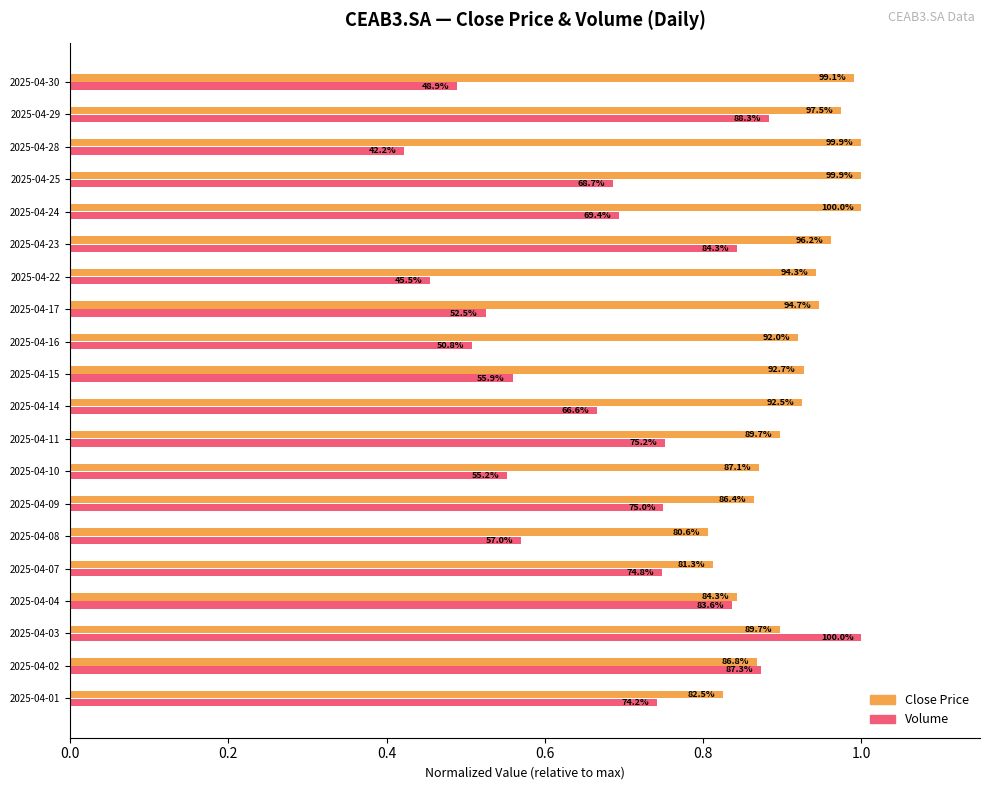

Reading left to right, extract all data points from this chart.

Volume: 0.7	0.9	1.0	0.8	0.7	0.6	0.7	0.6	0.8	0.7	0.6	0.5	0.5	0.5	0.8	0.7	0.7	0.4	0.9	0.5
Close: 0.8	0.9	0.9	0.8	0.8	0.8	0.9	0.9	0.9	0.9	0.9	0.9	0.9	0.9	1.0	1.0	1.0	1.0	1.0	1.0